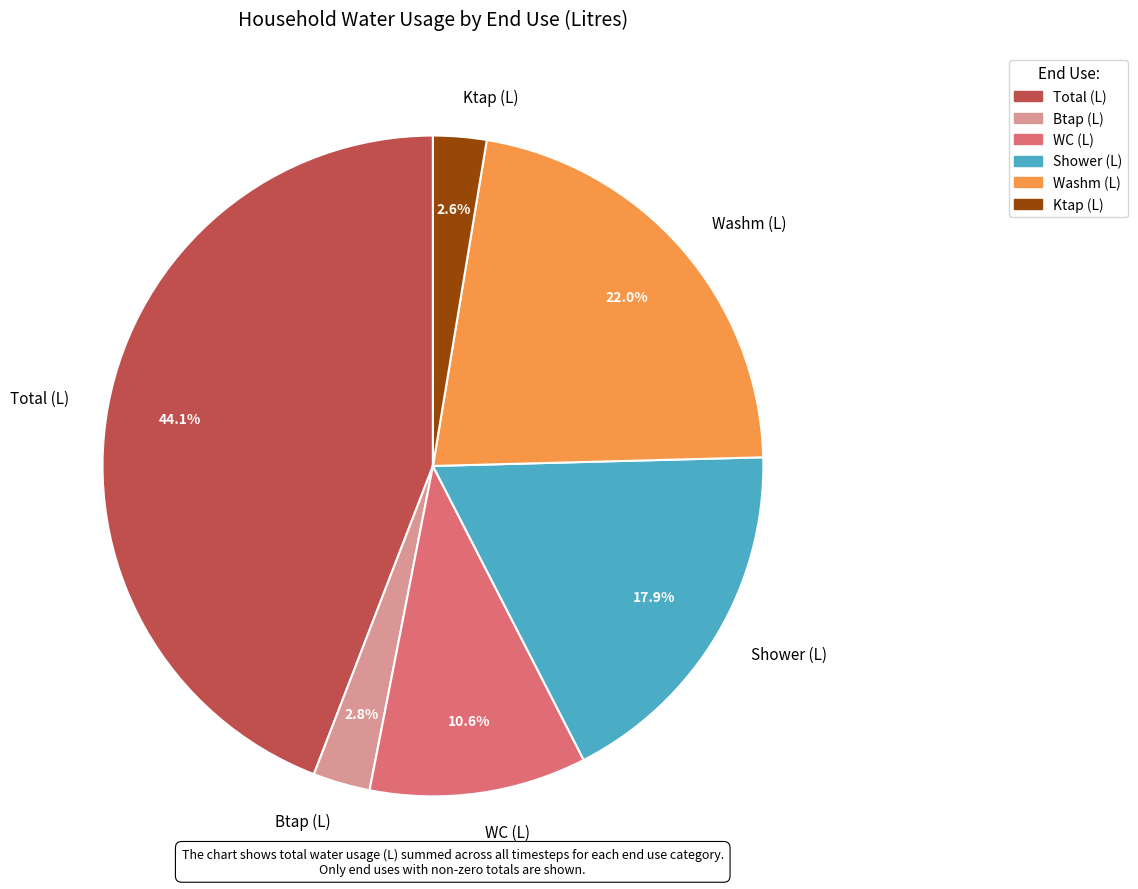

Does any single category account for the majority?

No